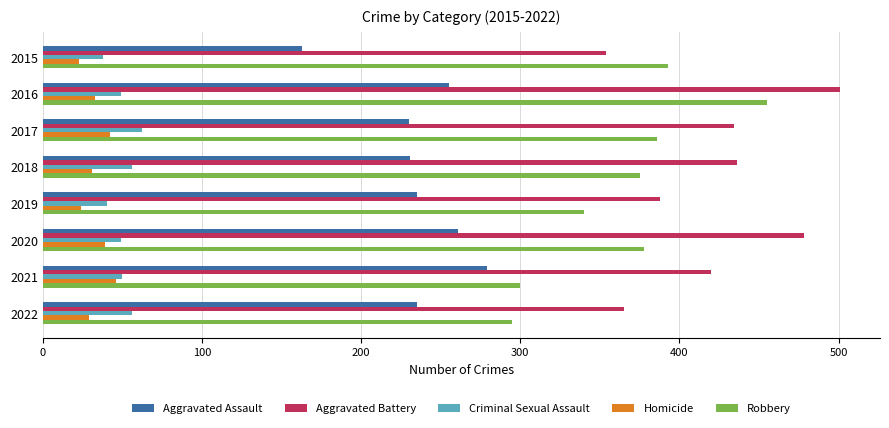

What are all the series names shown in the legend?

Aggravated Assault, Aggravated Battery, Criminal Sexual Assault, Homicide, Robbery